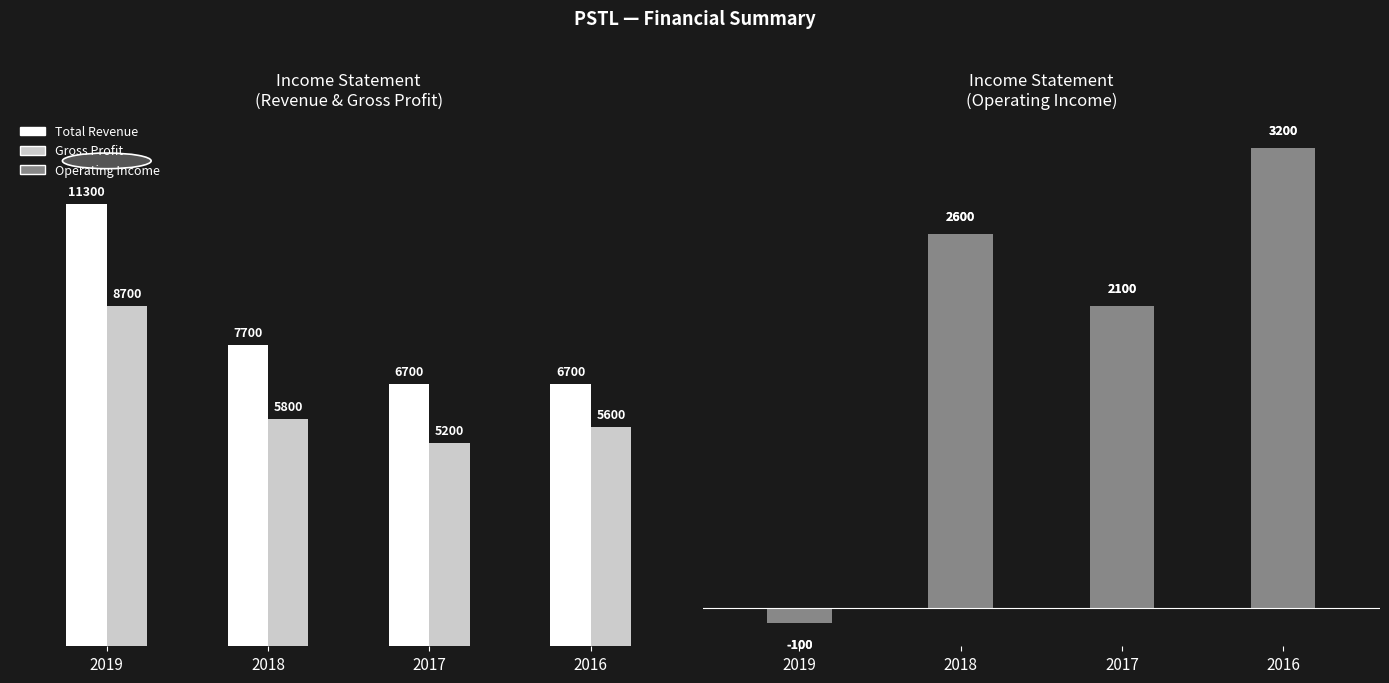

Reading right to left, list all the values displayed in this chart.

Total Revenue: 6700	6700	7700	11300
Gross Profit: 5600	5200	5800	8700
Operating Income: 3200	2100	2600	-100